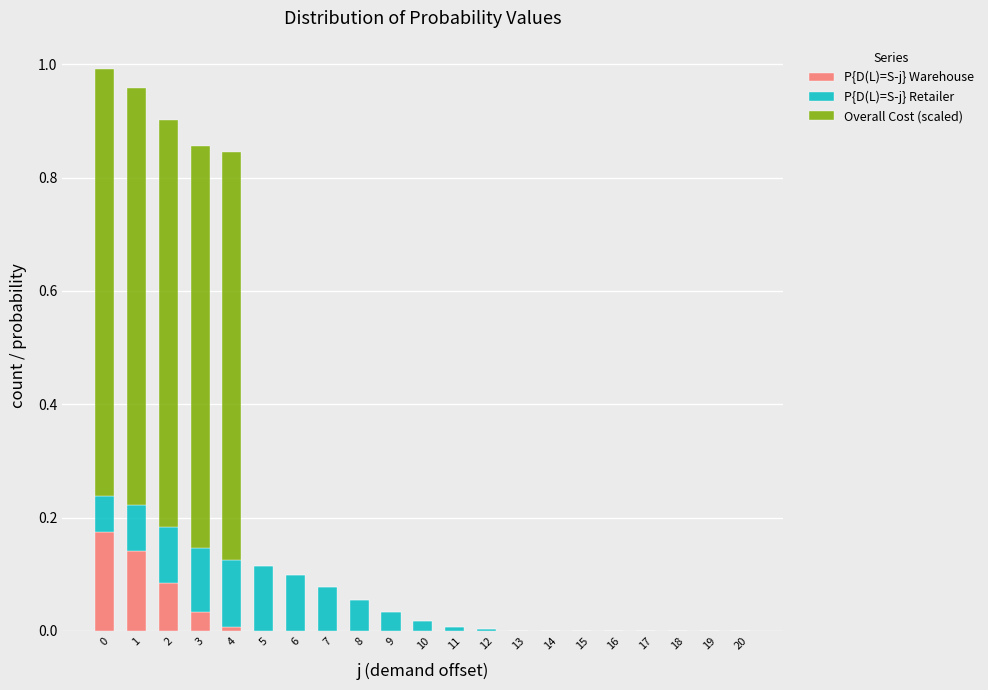

Is it true that P{D(L)=S-j} Warehouse equals 0.1 at 20?

False